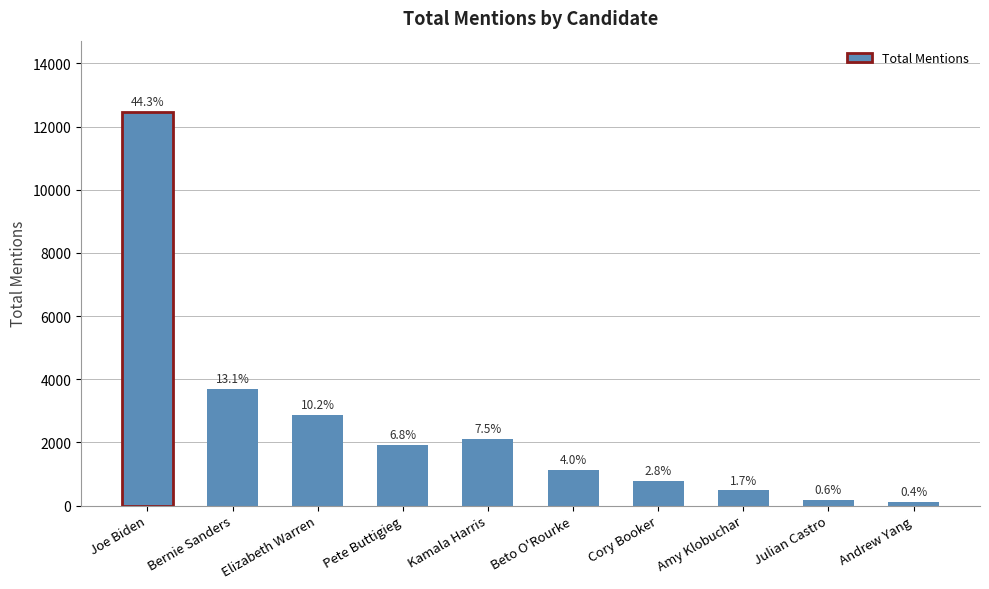

At which label is the value closest to 6293?

Bernie Sanders